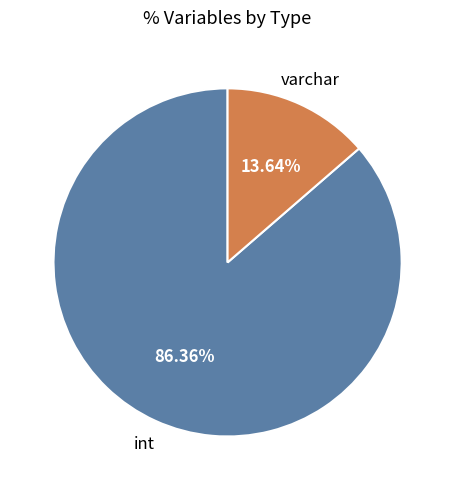

Does any single category account for the majority?

Yes